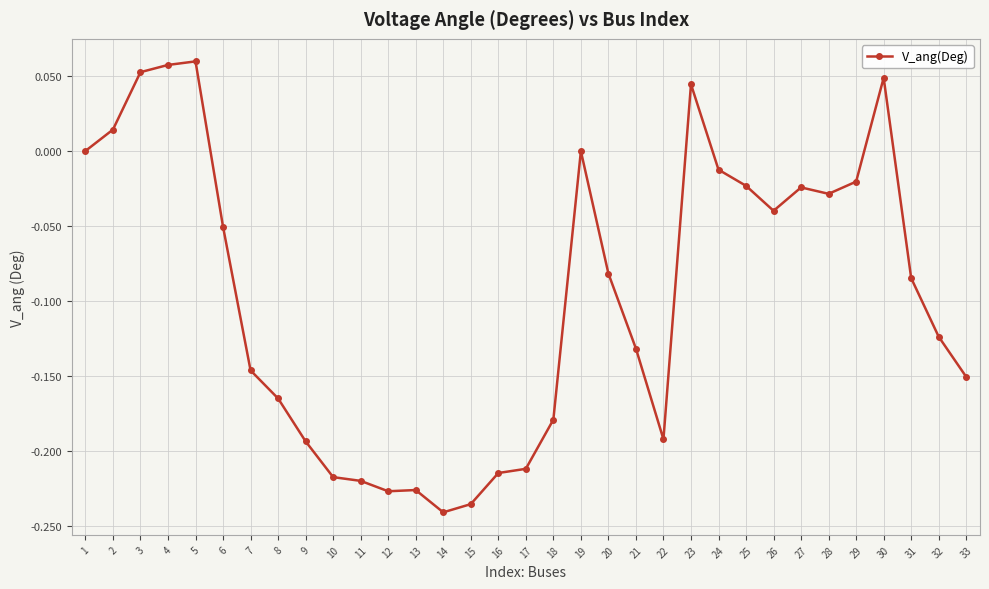

What is the difference between the second highest and minimum values?

0.3